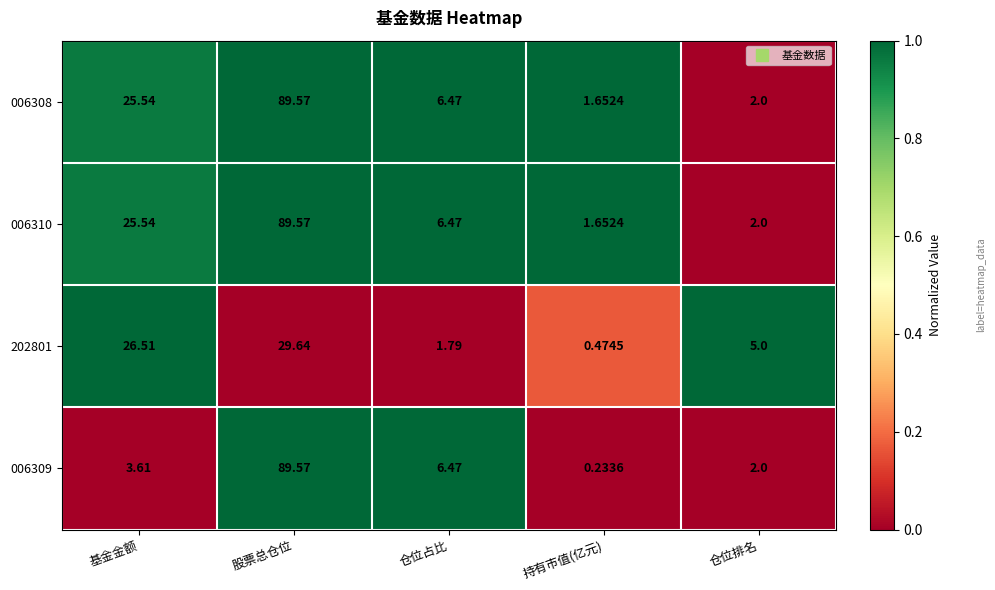

Where is 006308 nearest to the value 45?

基金金额